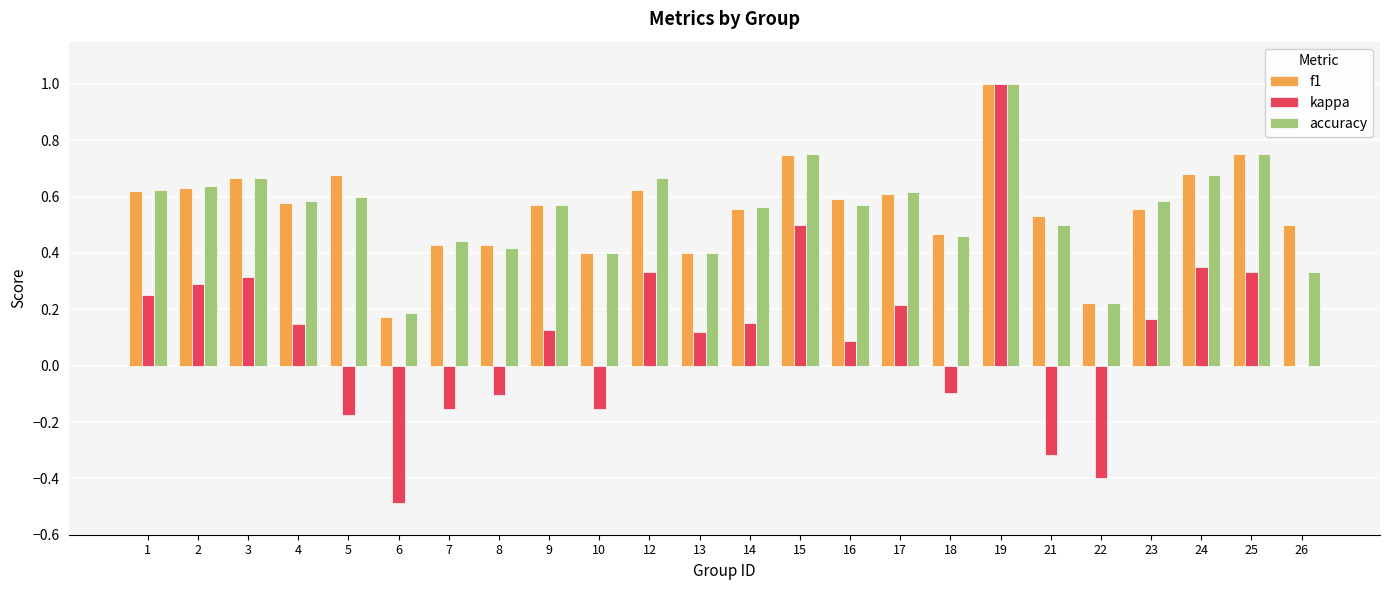

True or false: kappa has a value of 0.6 at 12.

False